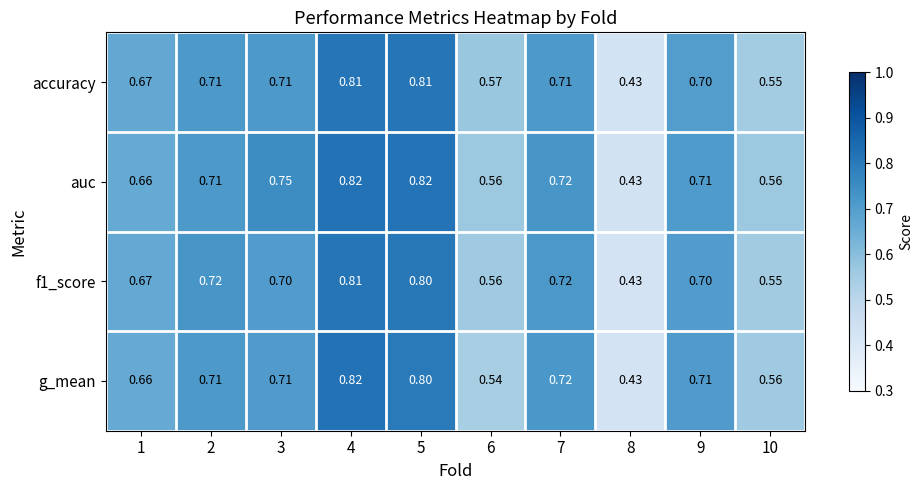

Which series has the largest total across all categories?

auc